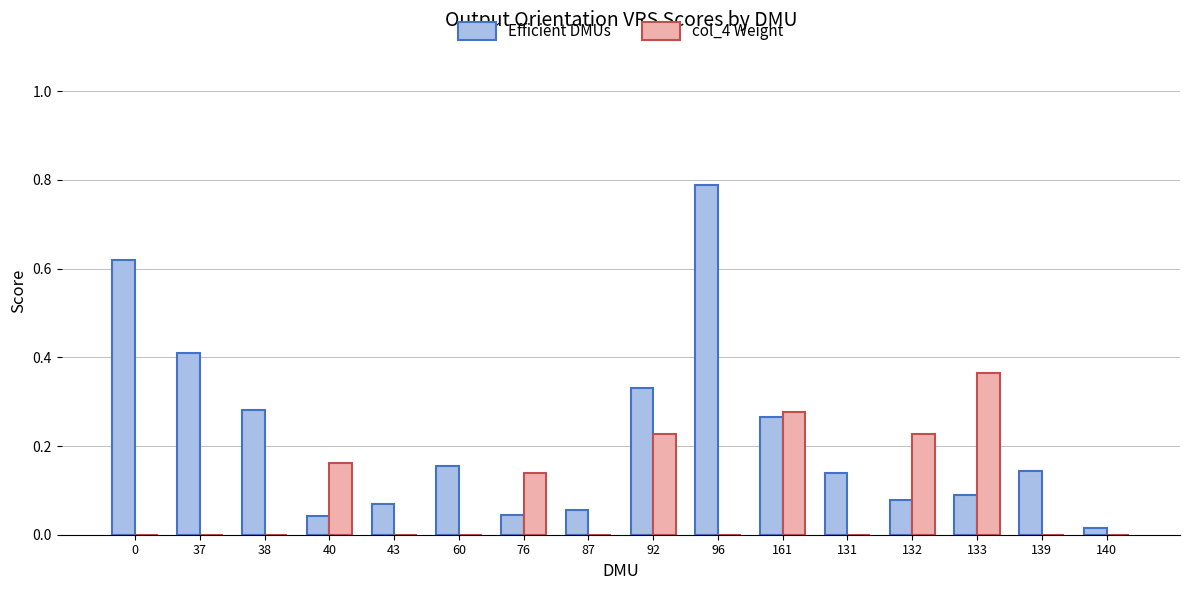

How many distinct data groups are displayed?

2